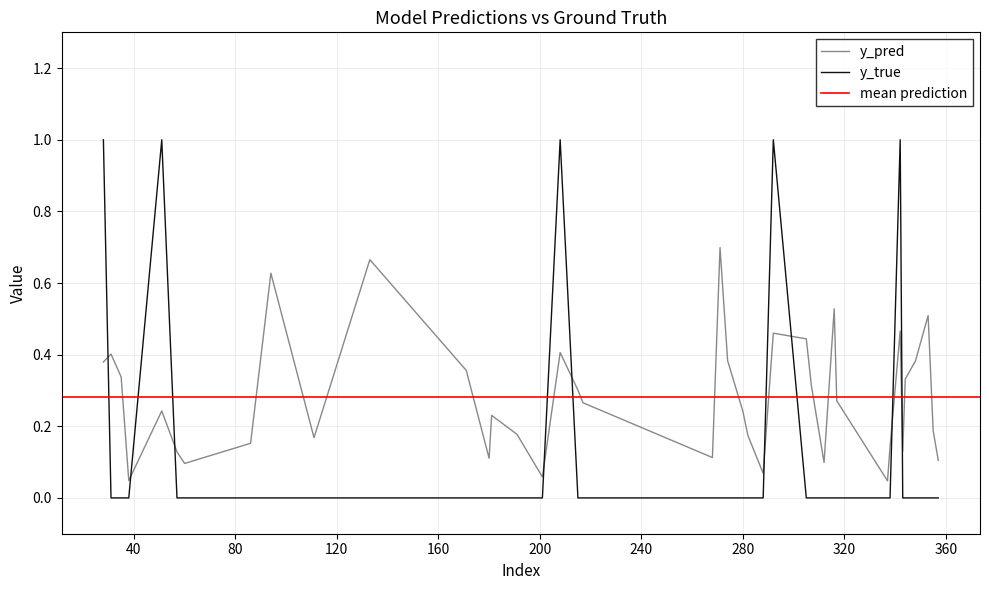

After their last crossing, which series has the higher values: y_true or y_pred?

y_pred